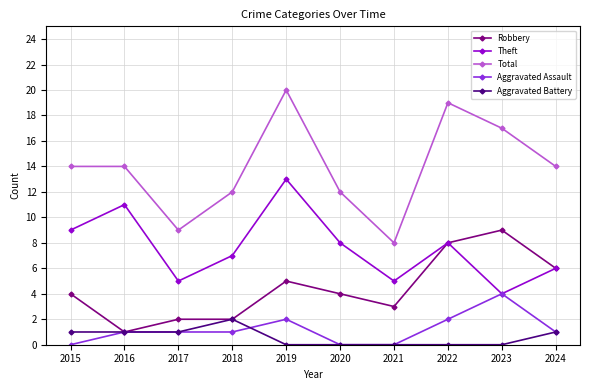

True or false: Aggravated Battery and Theft cross at least once.

False